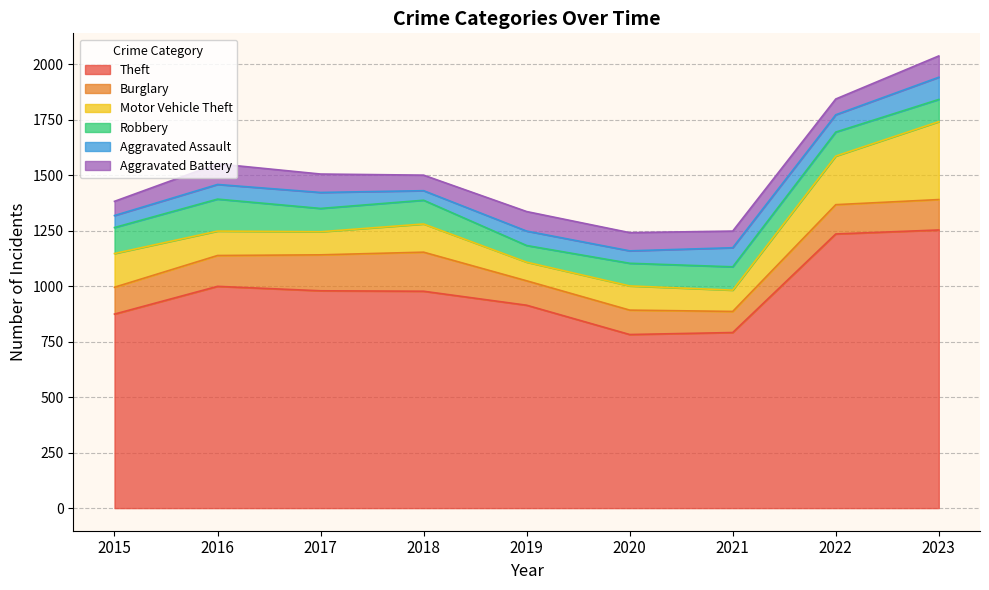

What is the total value across all series at 2020?

1241